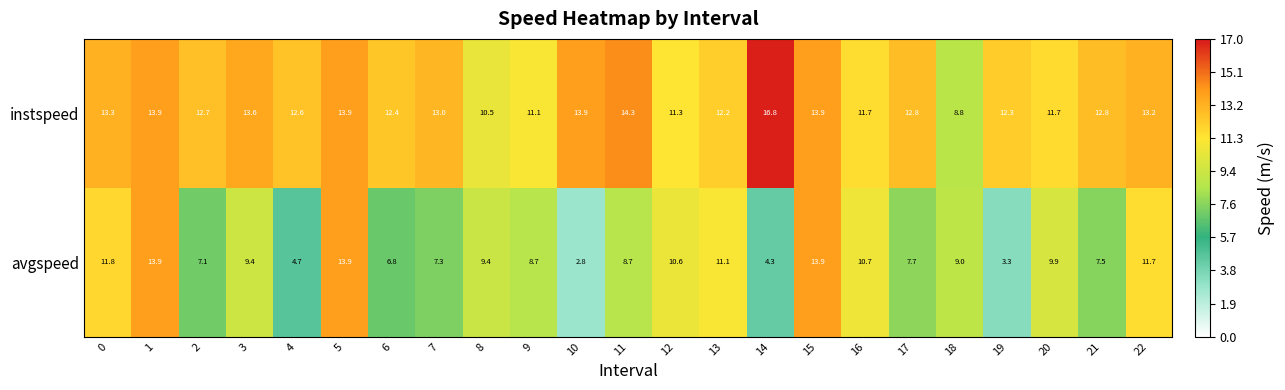

Rank the series by their average value, from highest to lowest.

instspeed, avgspeed